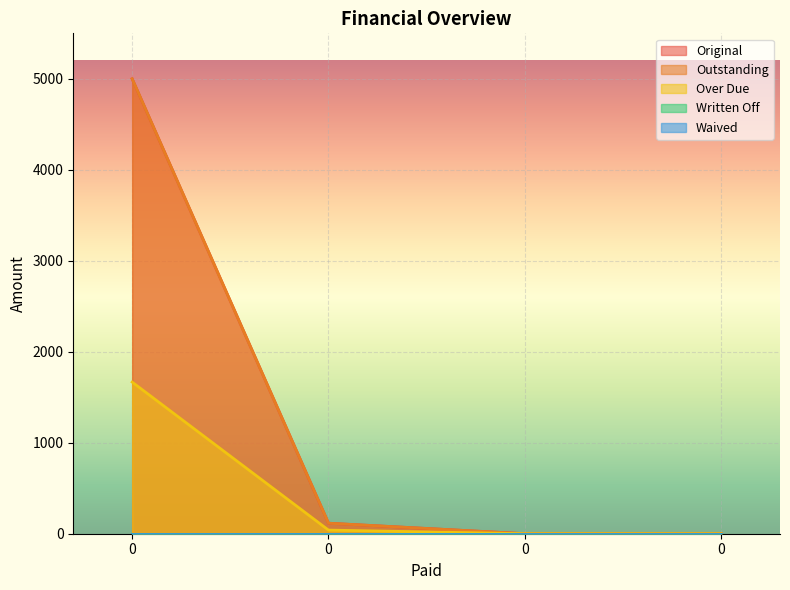

True or false: Outstanding and Original intersect in this chart.

False